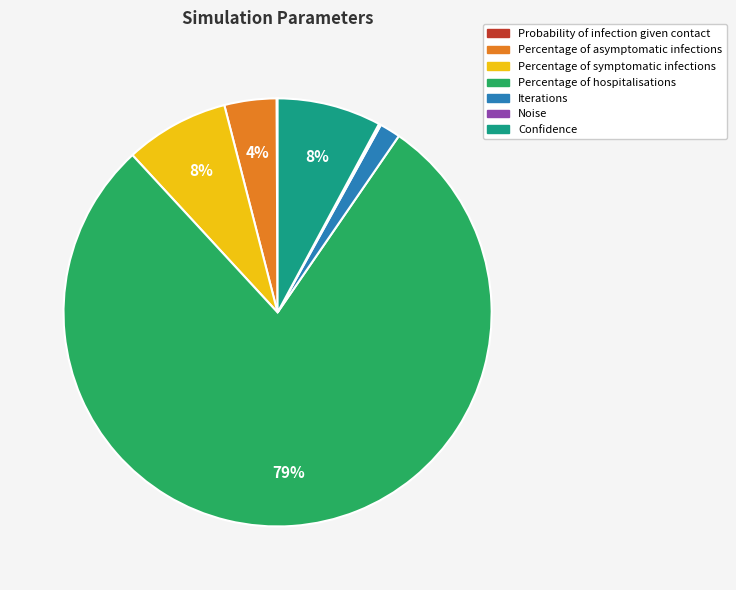

To the nearest percent, what is the average slice percentage?

14%